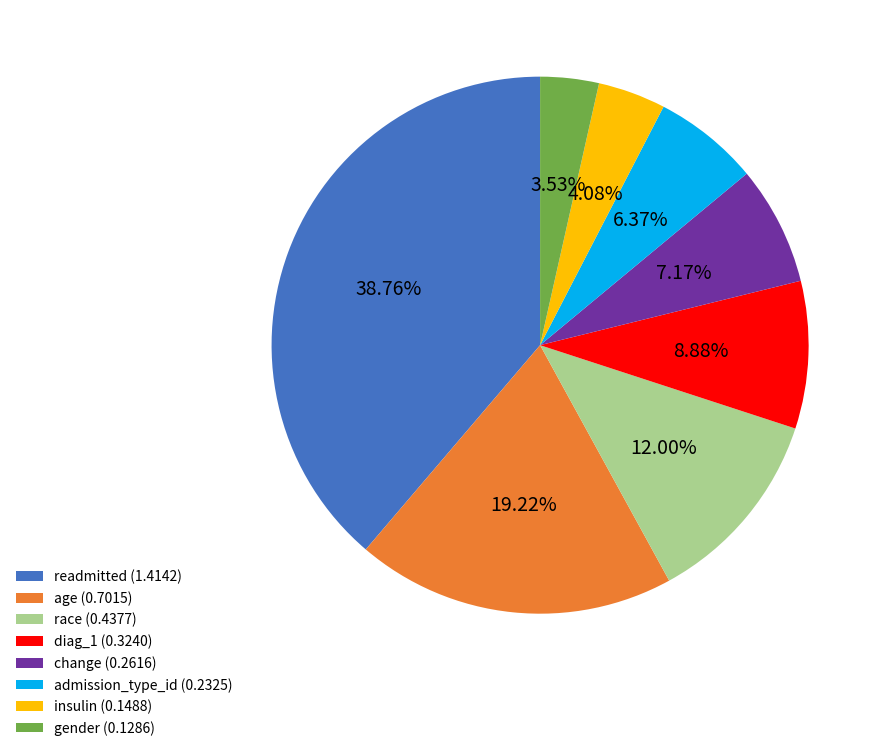

Between gender (0.1286) and insulin (0.1488), which is larger?

insulin (0.1488)